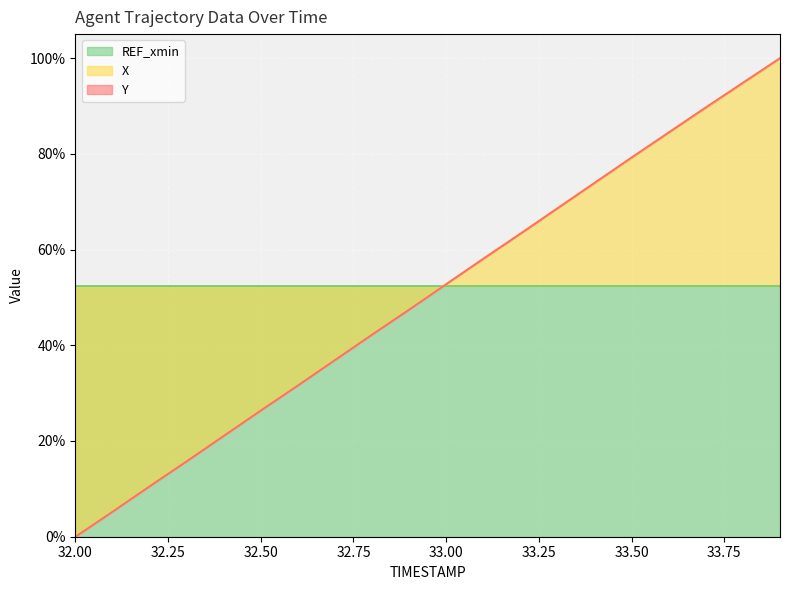

The X series shows 44.5 at 32.6. True or false?

False